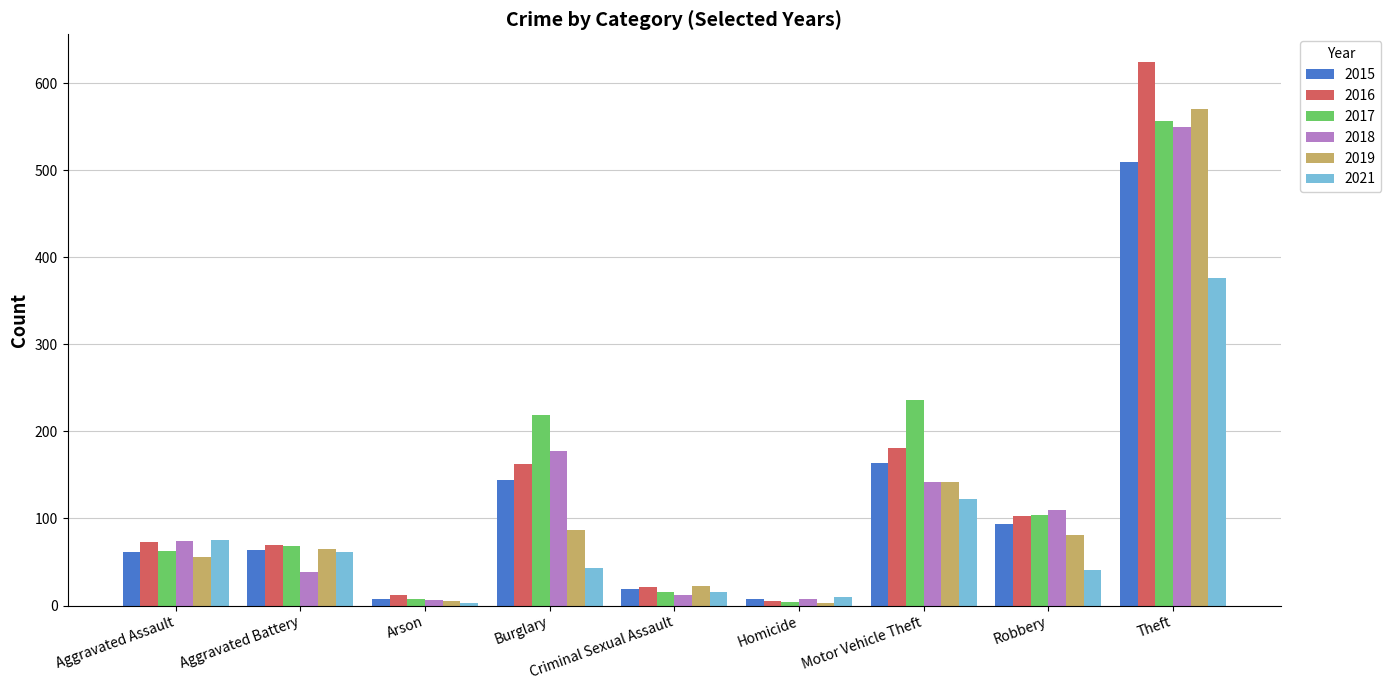

What is the total value across all series at Aggravated Assault?

403